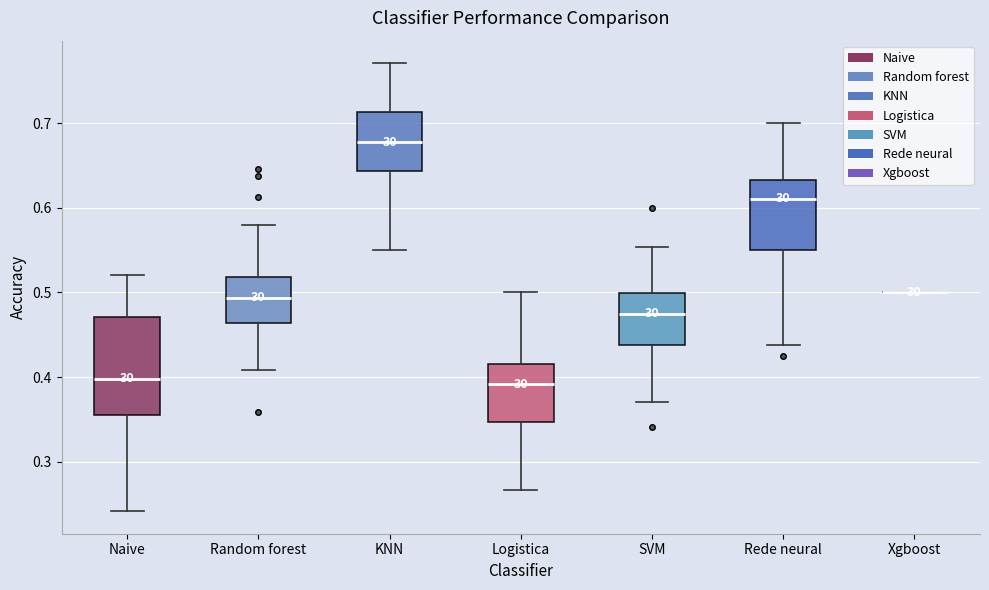

Where does the lower whisker of the box for Logistica end on the y-axis? The values are not printed on the chart, so give them approximately, as read against the axis.

0.27